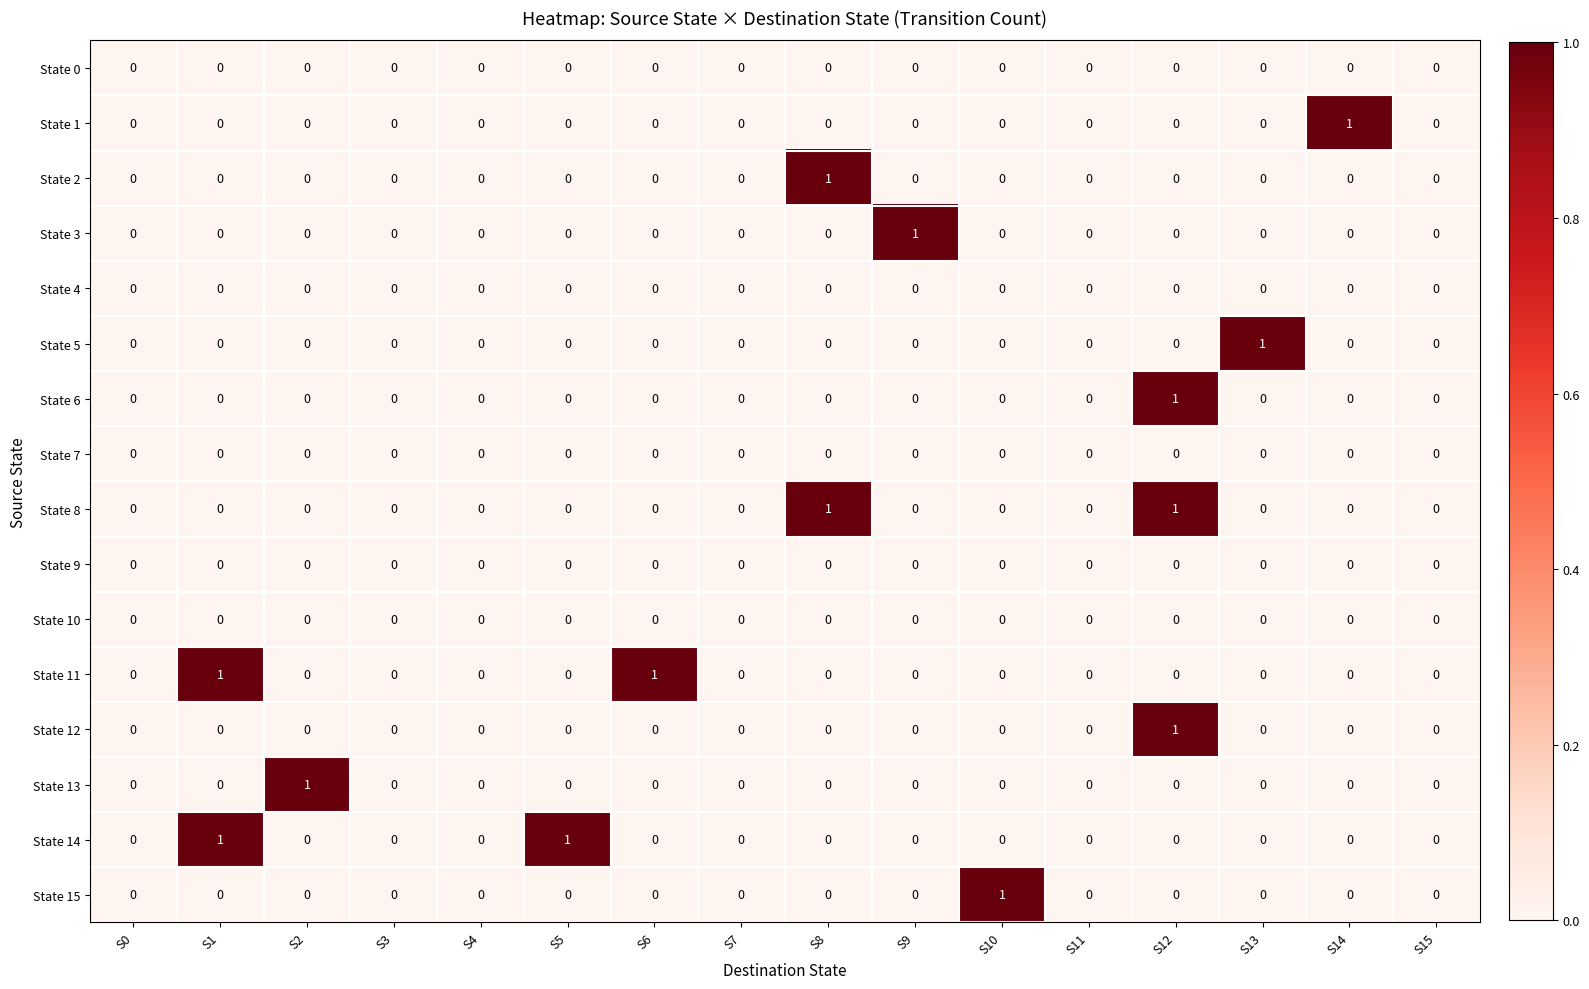

The value of State 14 at S7 is 0. True or false?

True